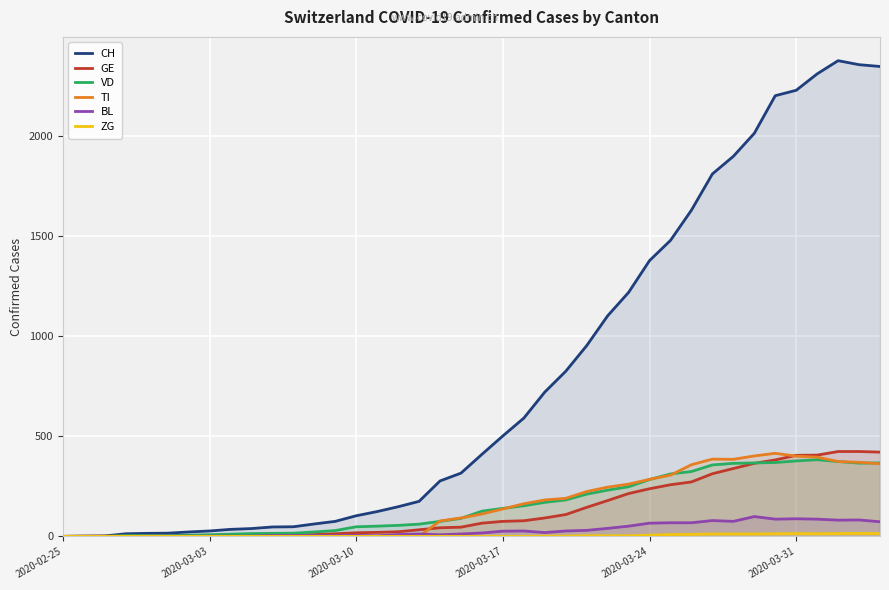

Which series has the widest spread of values?

CH